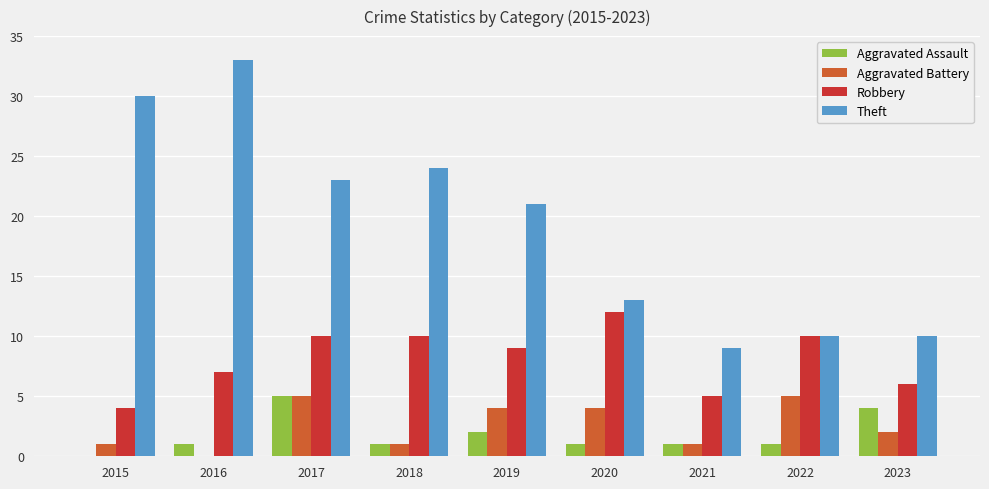

What is the sum of the Aggravated Battery values at 2015 and 2019?

5